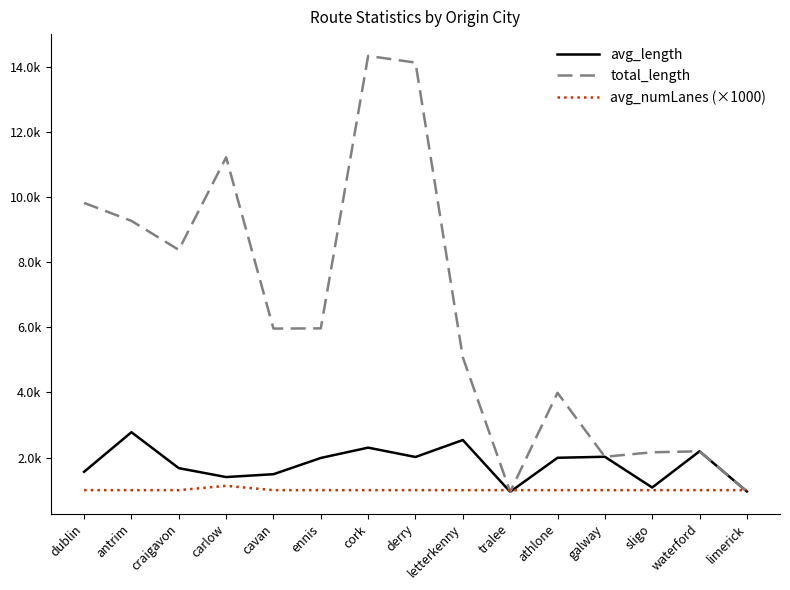

What are all the series names shown in the legend?

avg_length, total_length, avg_numLanes (×1000)